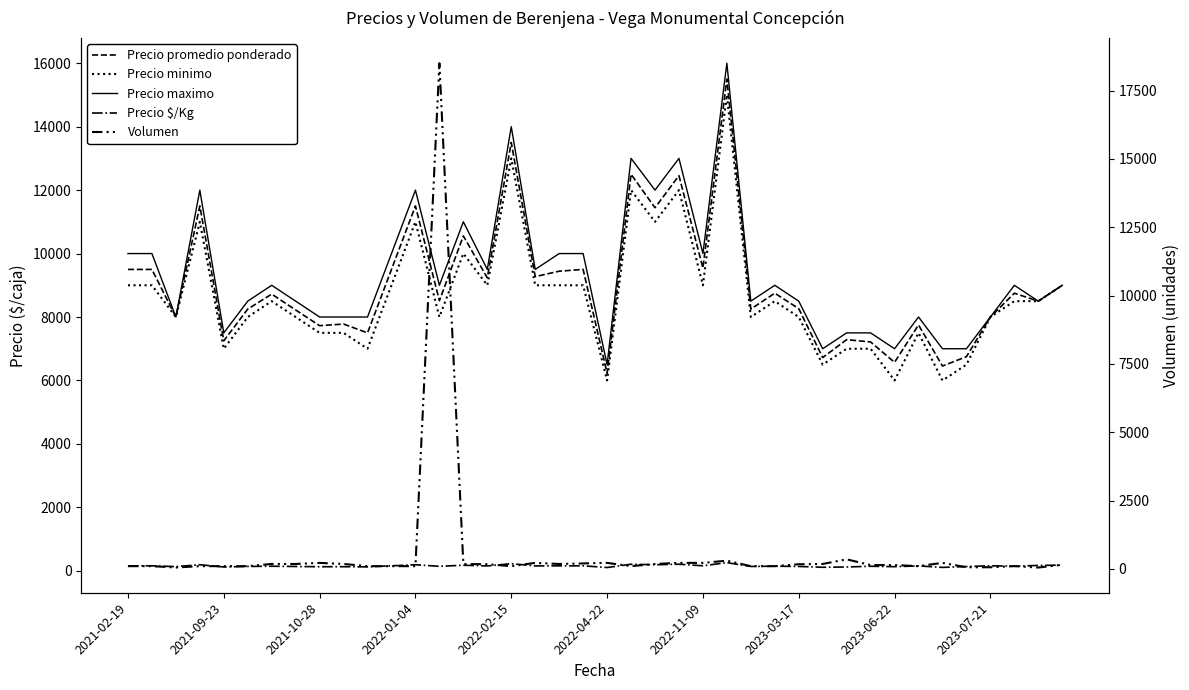

List the series in order of their peak value, highest first.

Volumen, Precio maximo, Precio promedio ponderado, Precio minimo, Precio $/Kg